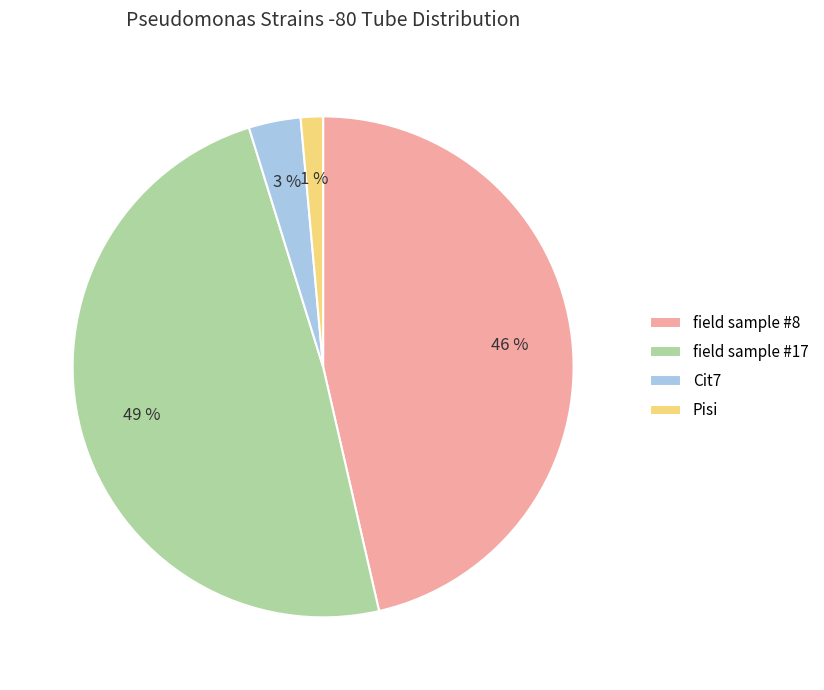

Do Pisi and Cit7 together represent more than half of the pie?

No